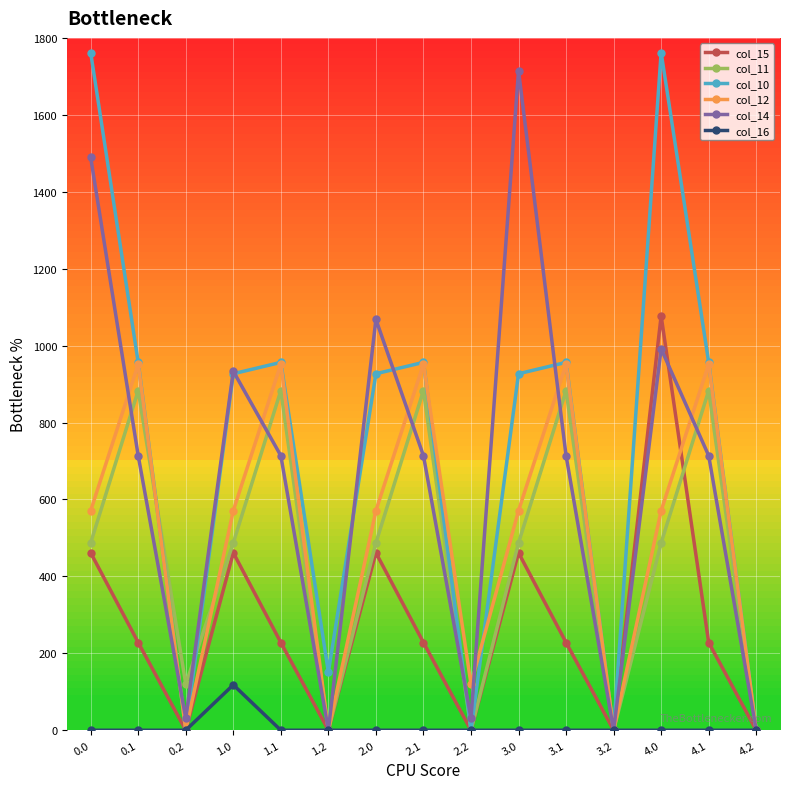

True or false: col_11 has more than 2 interior local peaks.

True